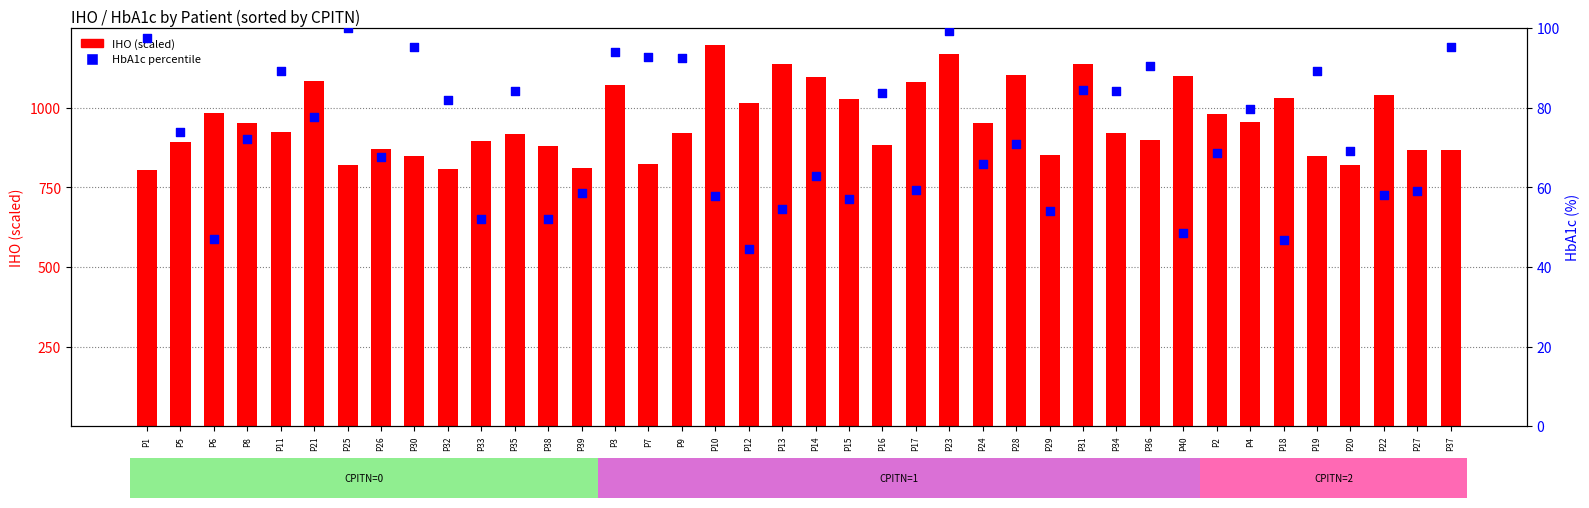

At how many categories does at least one series exceed 563?

40